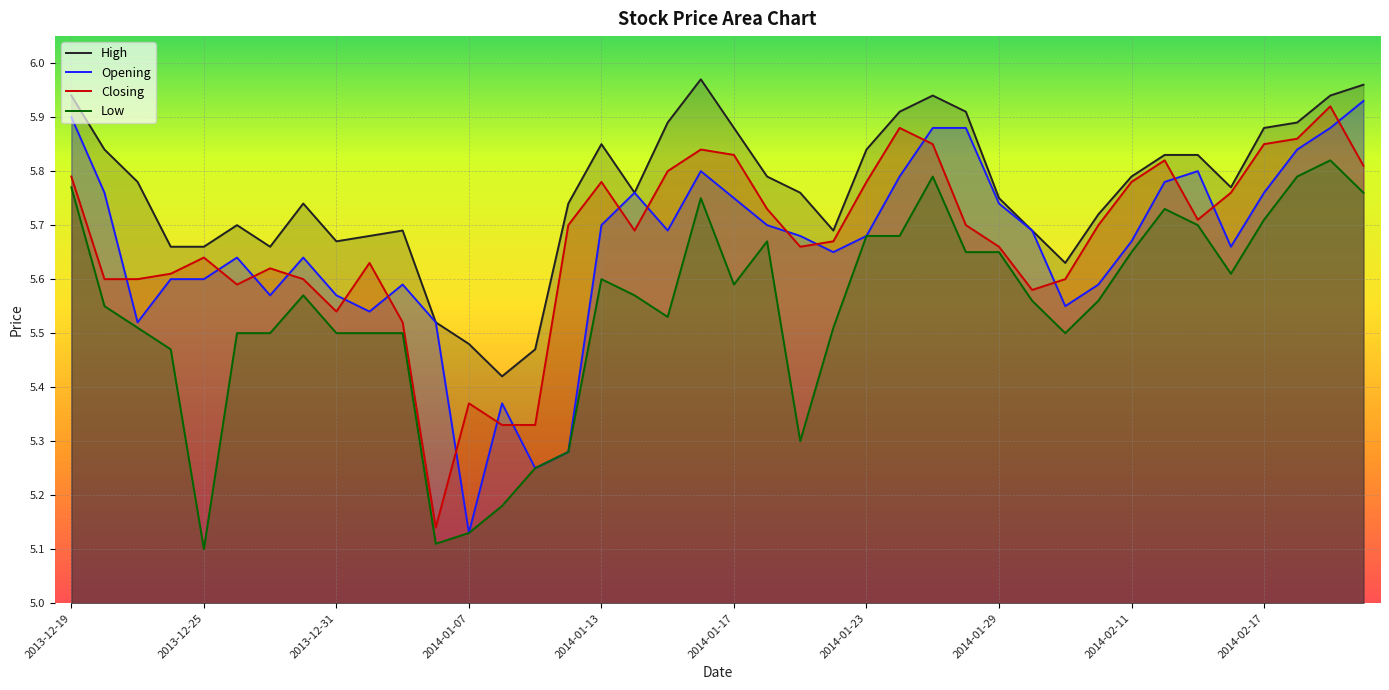

What is the difference between the maximum and minimum values in the High series?

0.5